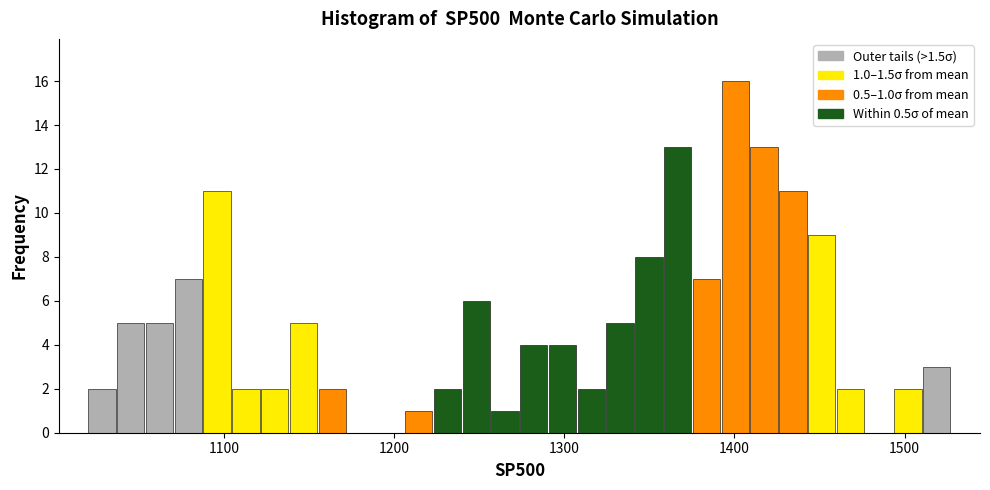

Read against the x-axis, roughly where is the centre of the tallest bar?

1400